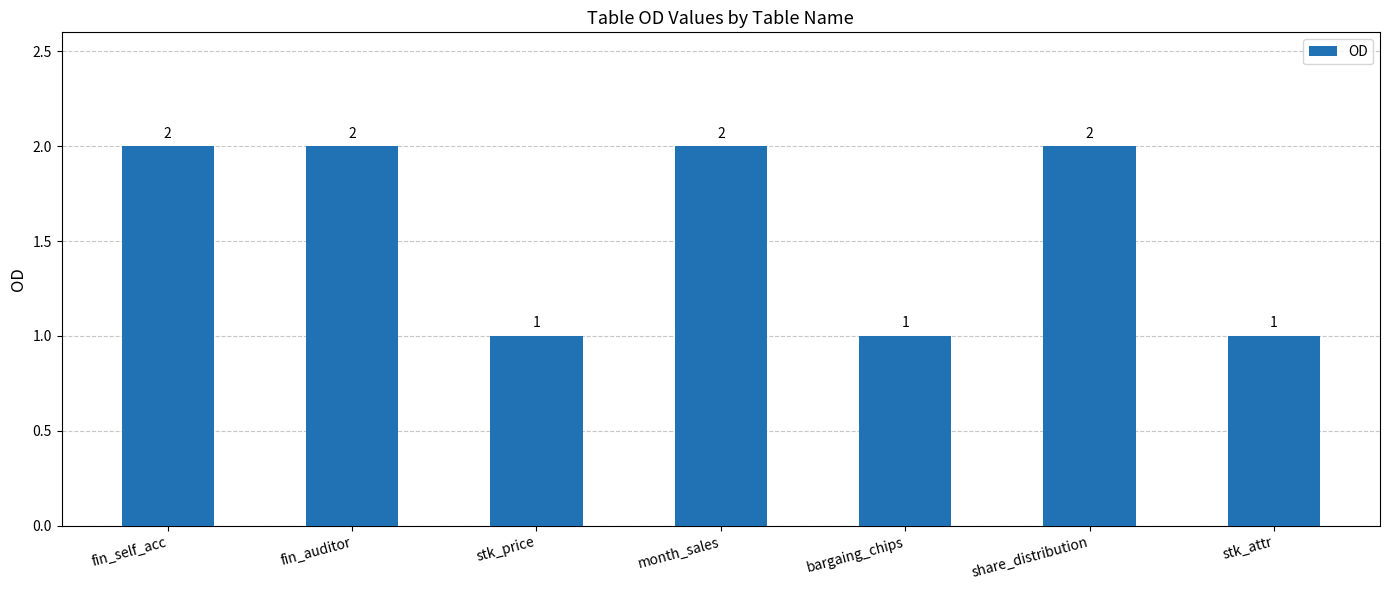

What is the label of the 6th bar from the right?

fin_auditor